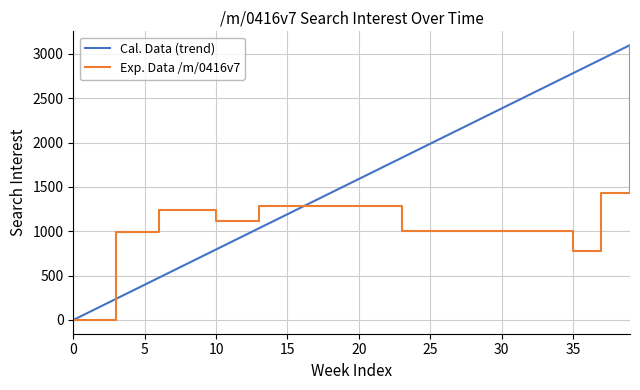

Rank the series by their average value, from highest to lowest.

Cal. Data (trend), Exp. Data /m/0416v7